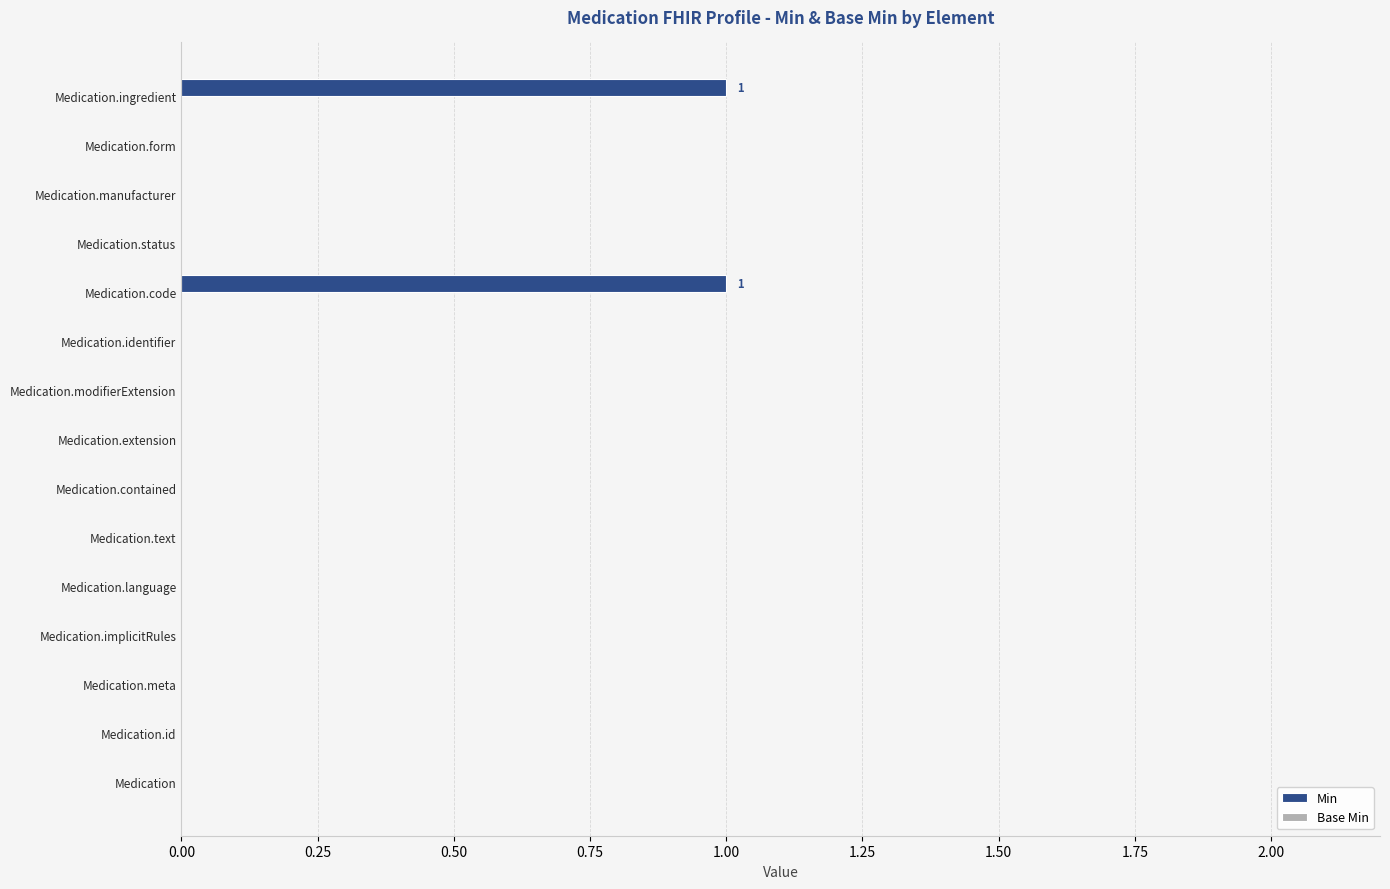

Which has a higher value, Medication.text or Medication.ingredient?

Medication.ingredient